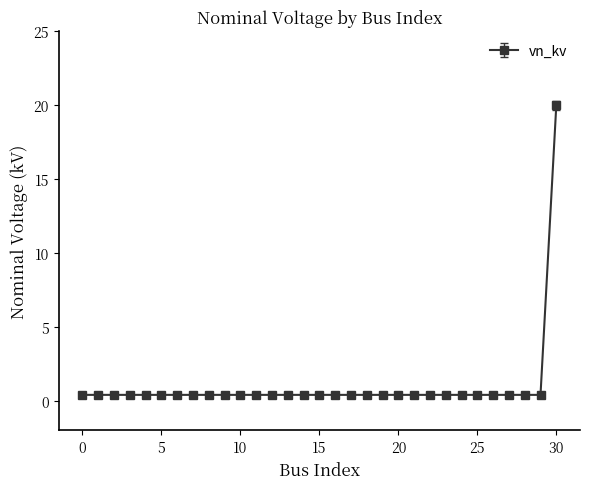

What is the sum of all values?

32.0